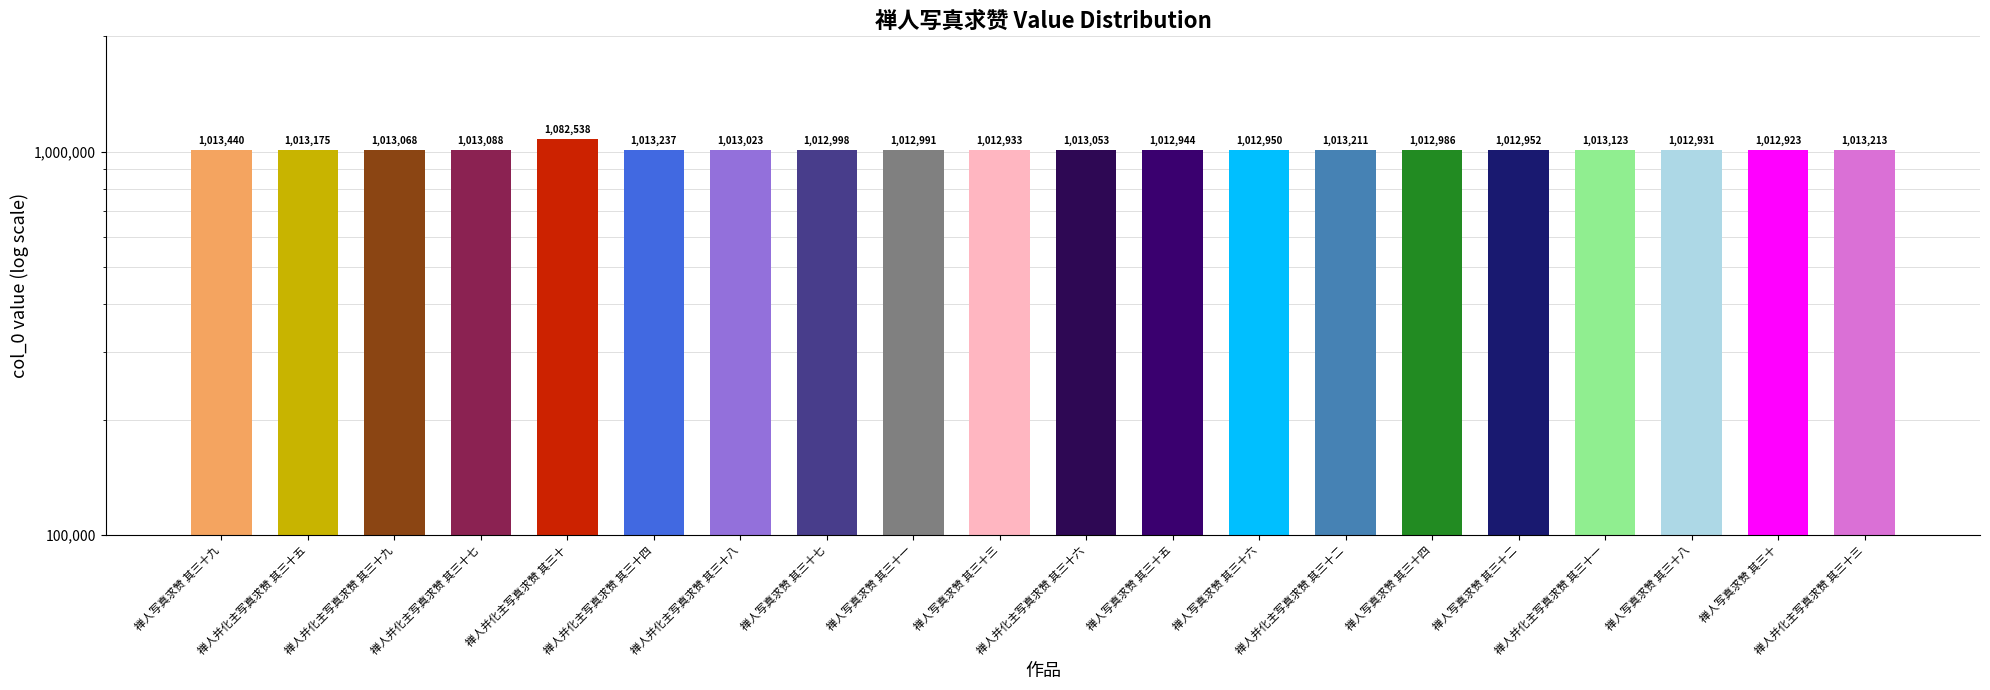

What is the difference between the maximum and minimum values?

69615